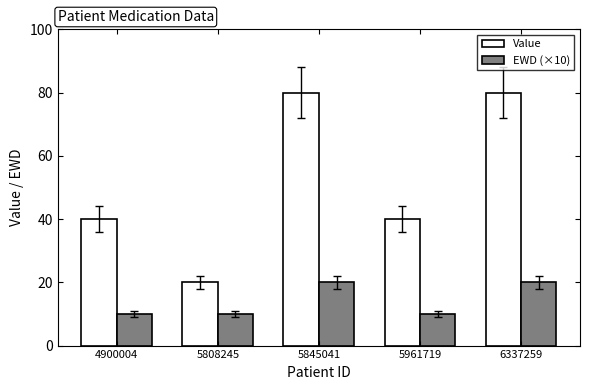

At how many categories does at least one series exceed 71?

2